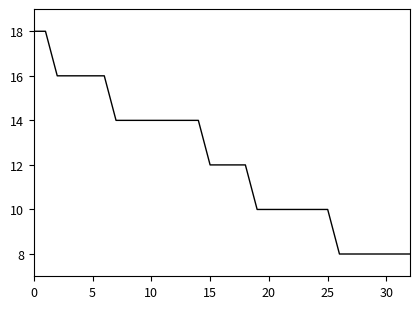

What is the smallest value displayed?

8